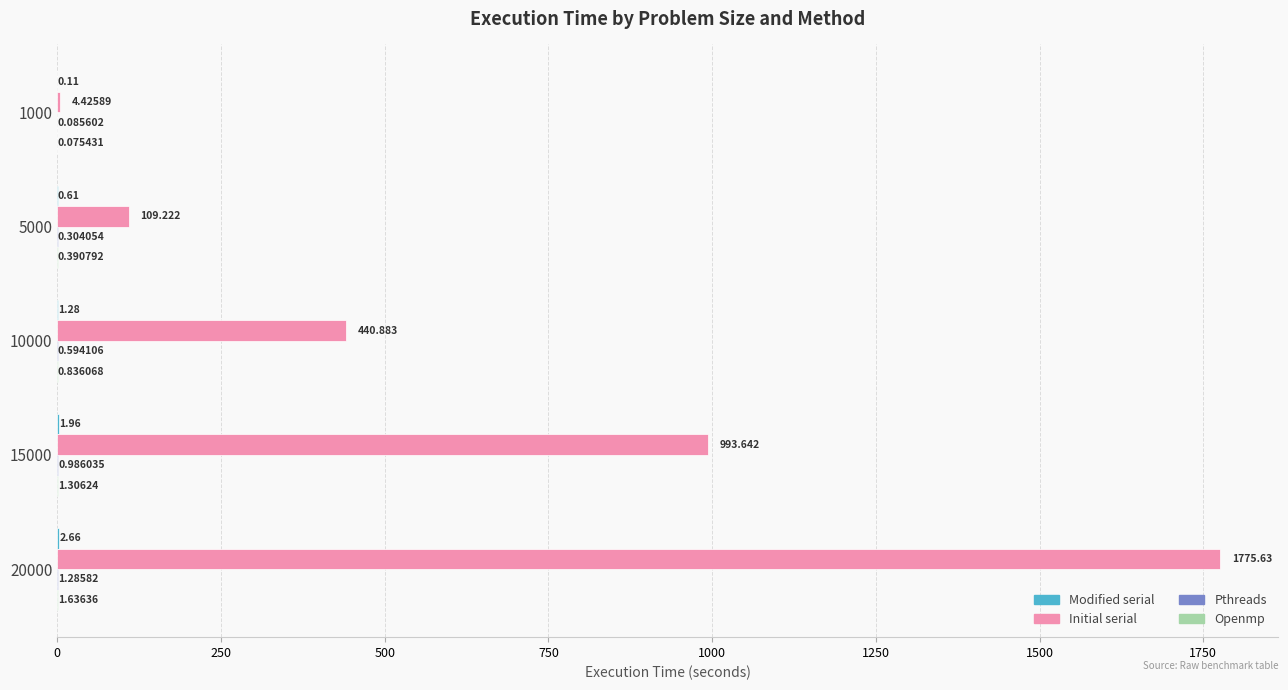

Which series has the largest total across all categories?

Initial serial